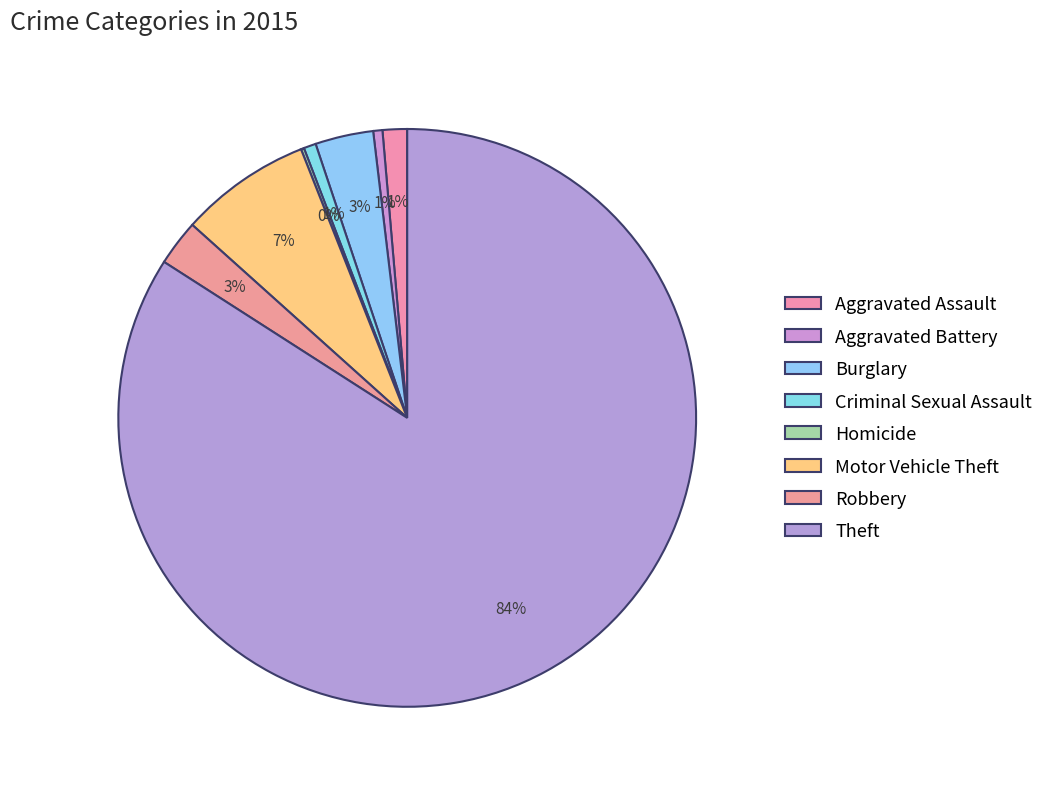

Which category has the smallest portion of the pie?

Homicide